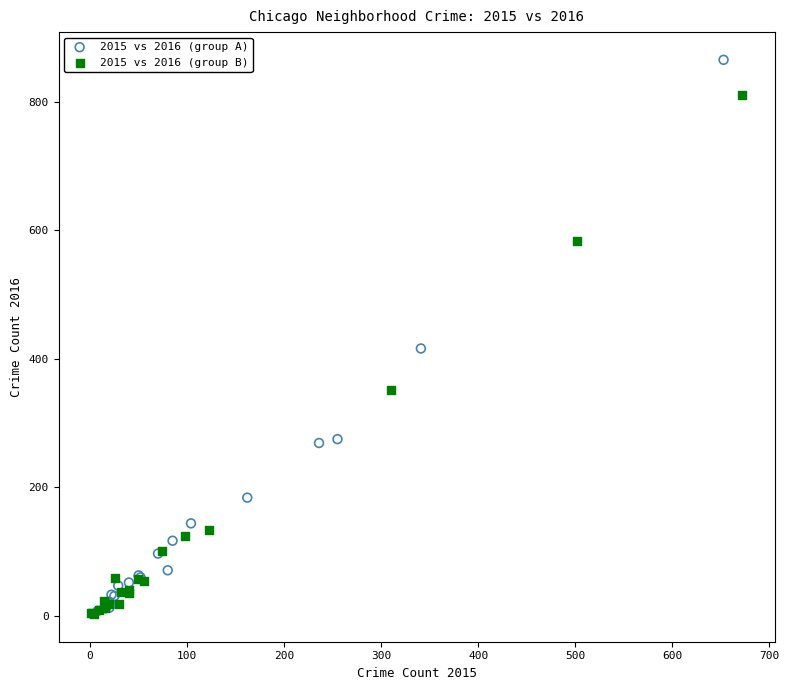

Which series has the widest spread of Y values?

2015 vs 2016 (group A)